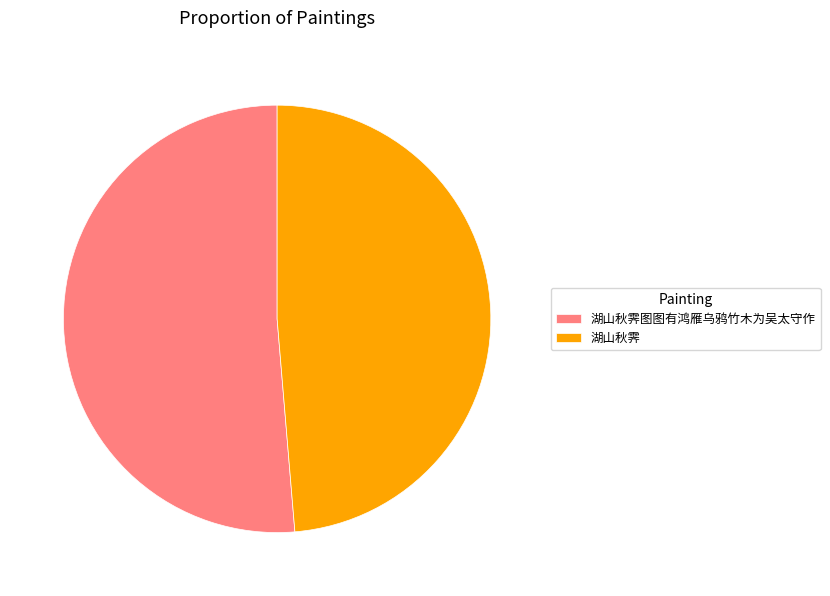

What is the ratio of the value at 湖山秋霁图图有鸿雁乌鸦竹木为吴太守作 to the value at 湖山秋霁?

1.1